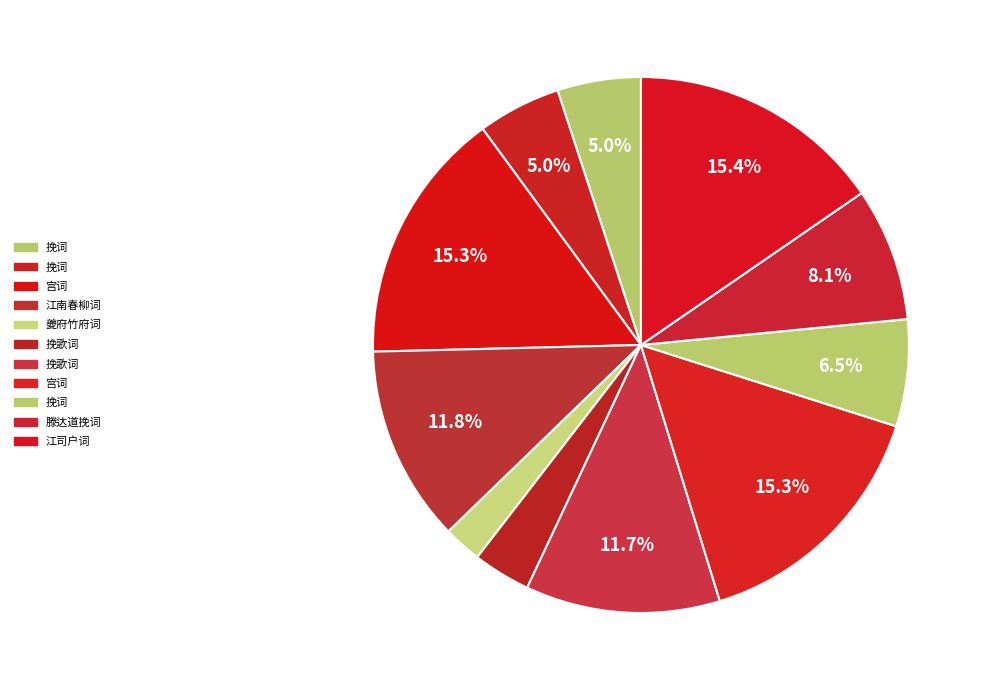

Count the number of slices in the pie.

11